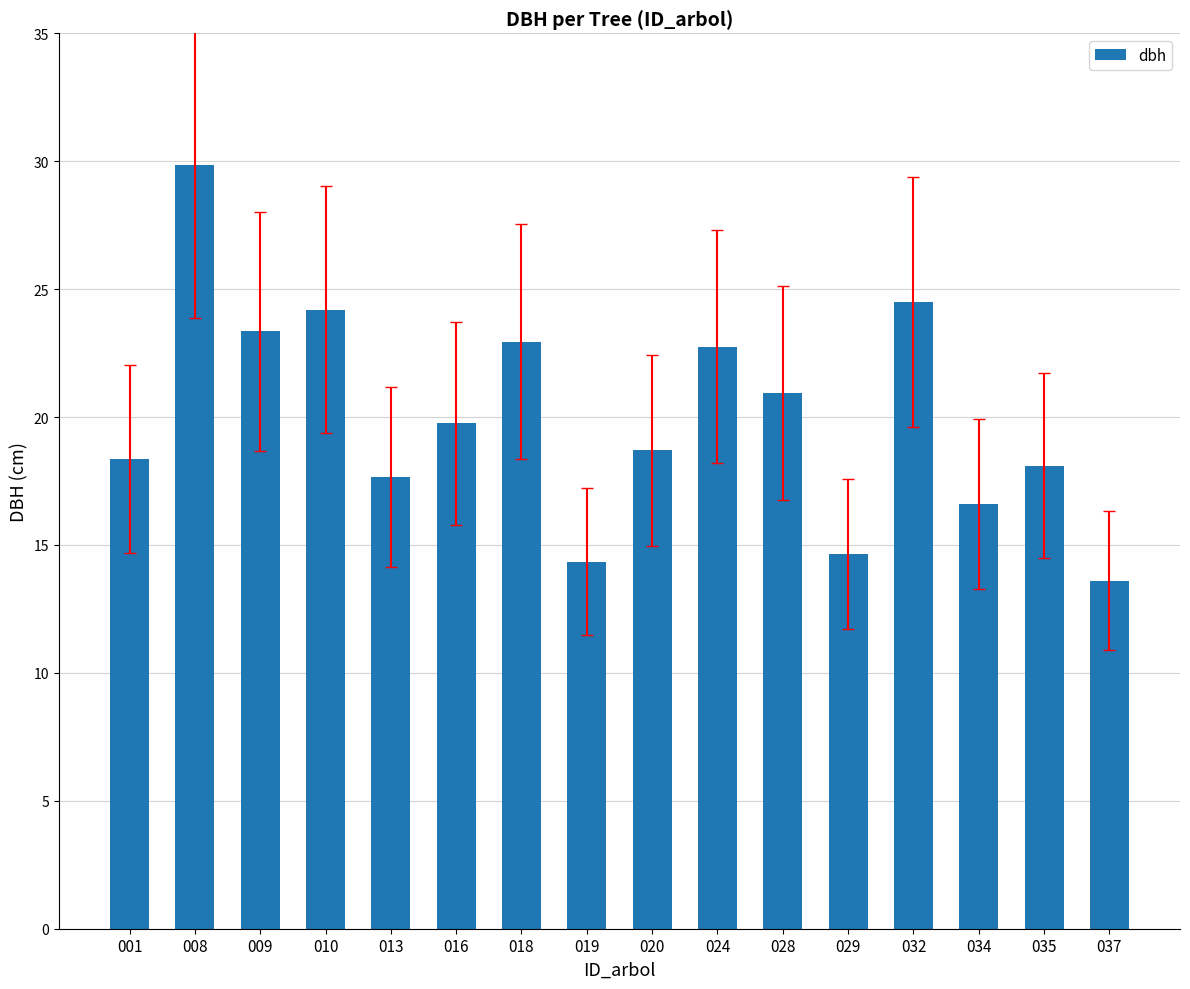

Approximately how many times larger is the value at 024 compared to 032?

0.9